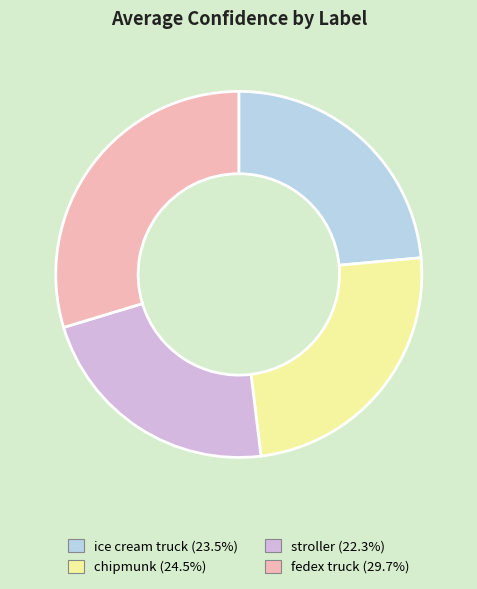

Is it true that fedex truck is 44% of the pie?

False